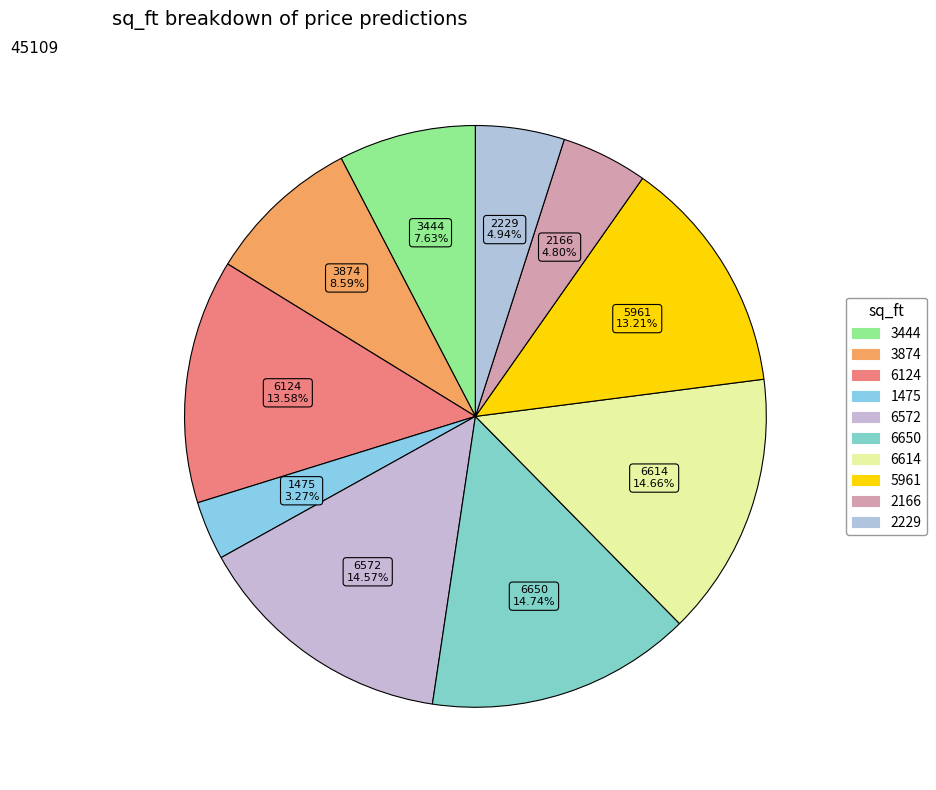

To the nearest percent, what percentage of the pie is 2166?

5%